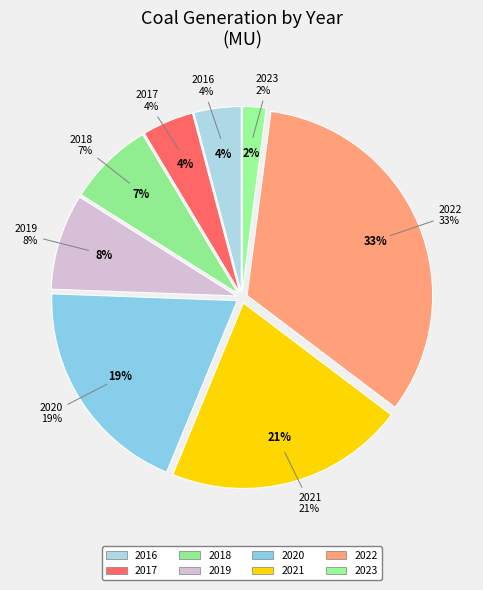

How many segments does this pie chart have?

8